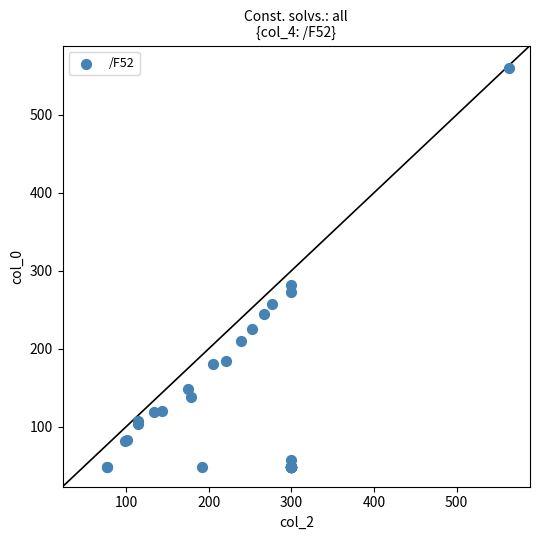

What Y value in the scatter plot is closest to 304?

281.6